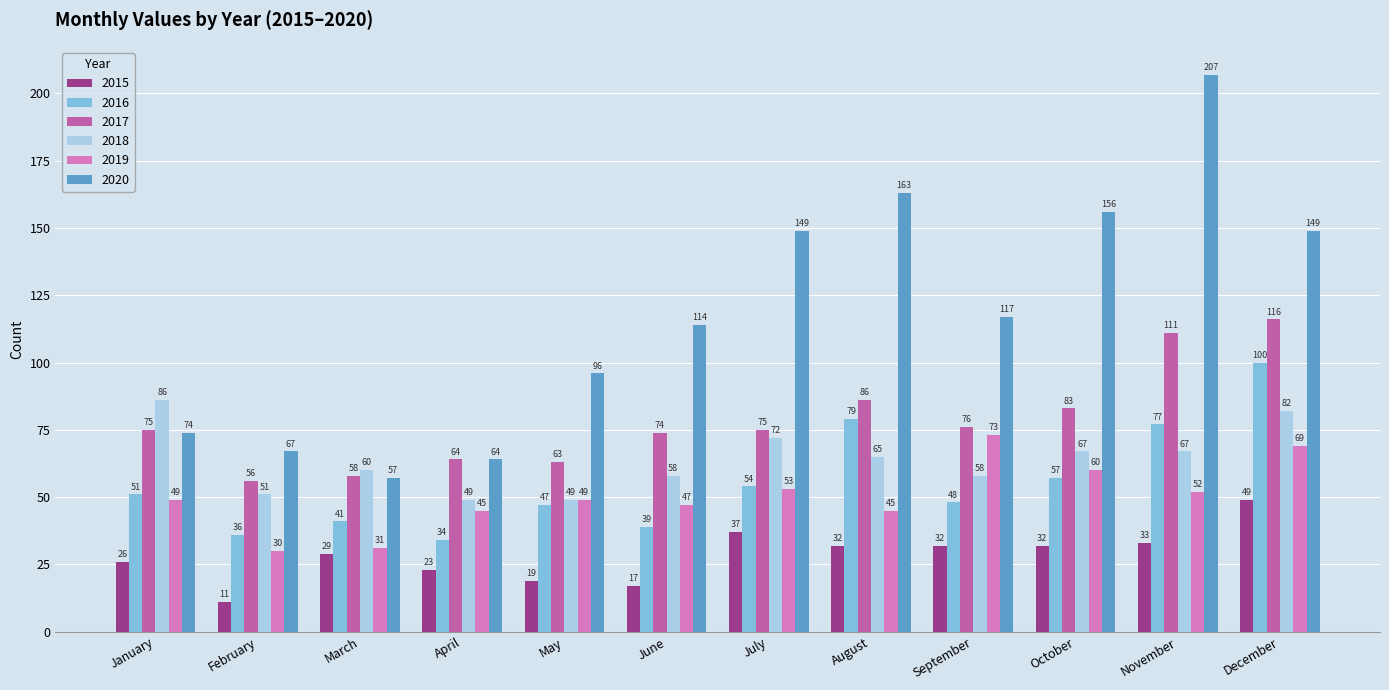

What is the difference between the second highest and second lowest values in the 2020 series?

99